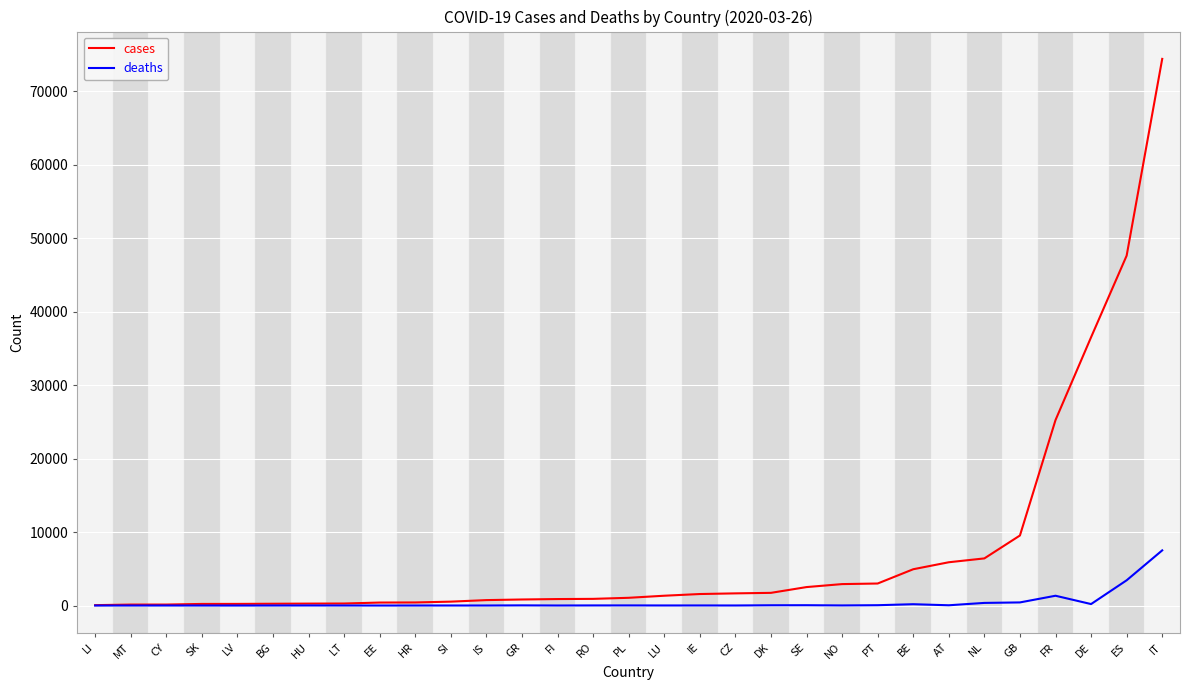

How many series are shown in this chart?

2